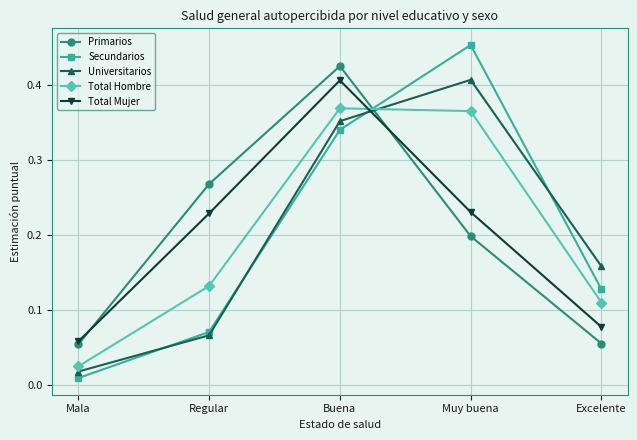

At which category does Secundarios reach its first local peak?

Muy buena